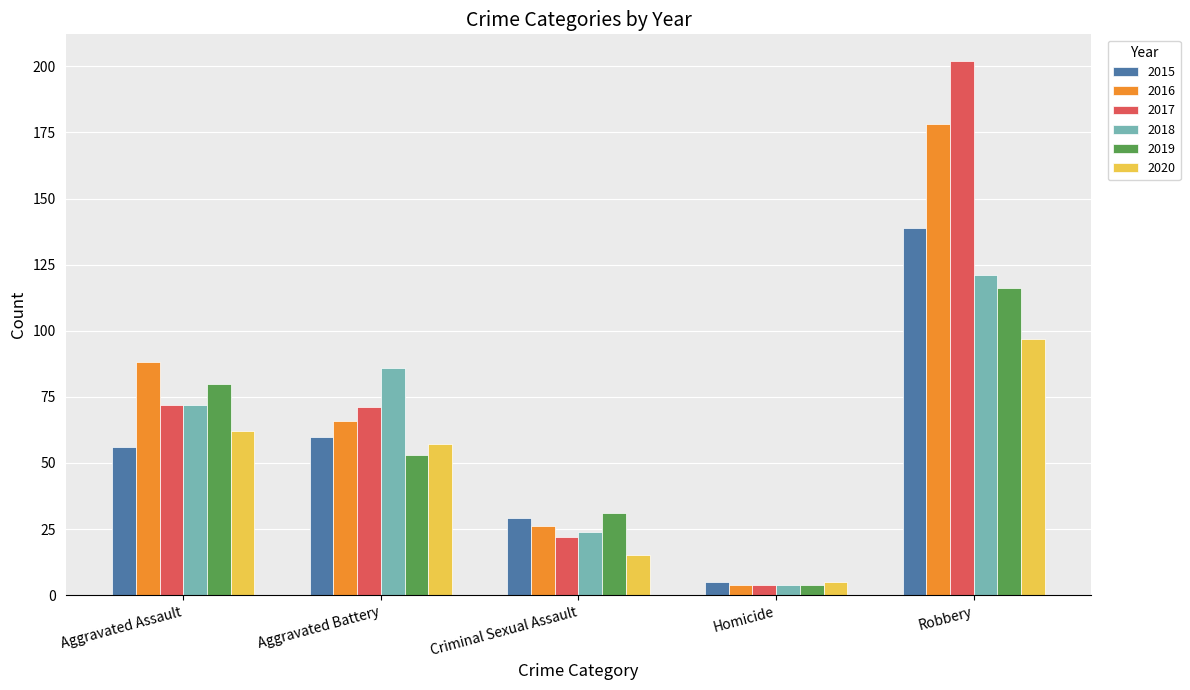

At which category is the sum across all series the highest?

Robbery